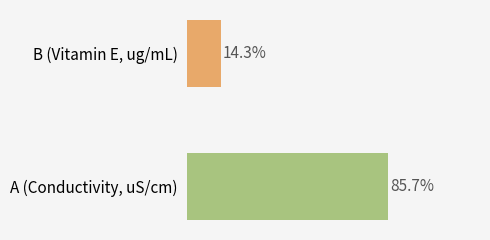

List the labels in order of value, smallest first.

B (Vitamin E, ug/mL), A (Conductivity, uS/cm)